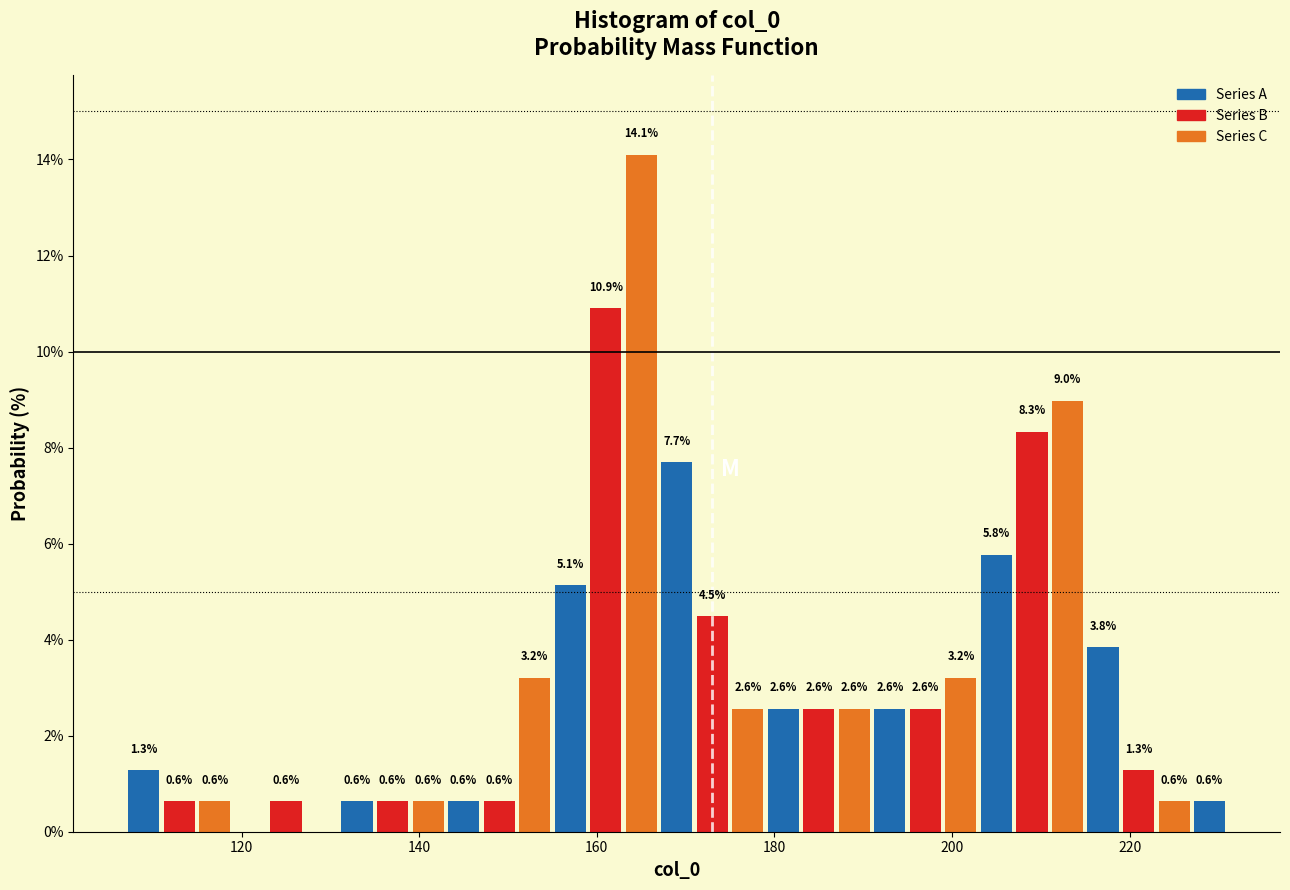

Around what value on the x-axis is the tallest bar? Give the approximate position of its centre, as read against the axis.

166